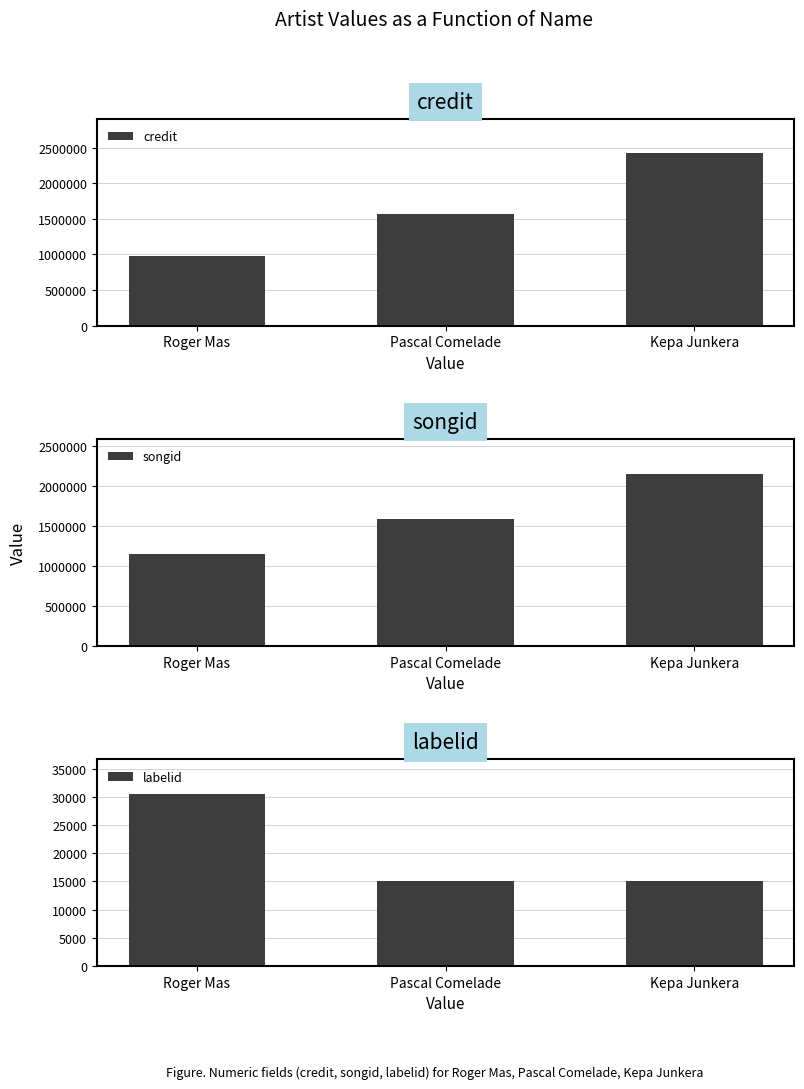

Rank the series by their maximum value, from lowest to highest.

labelid, songid, credit